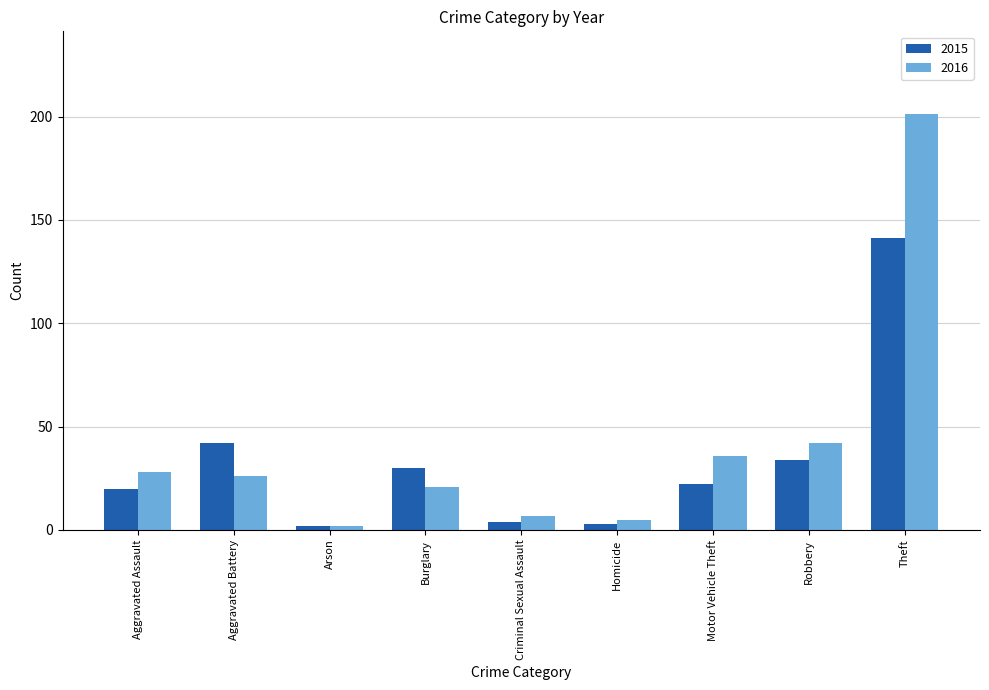

The value of 2016 at Motor Vehicle Theft is 24. True or false?

False